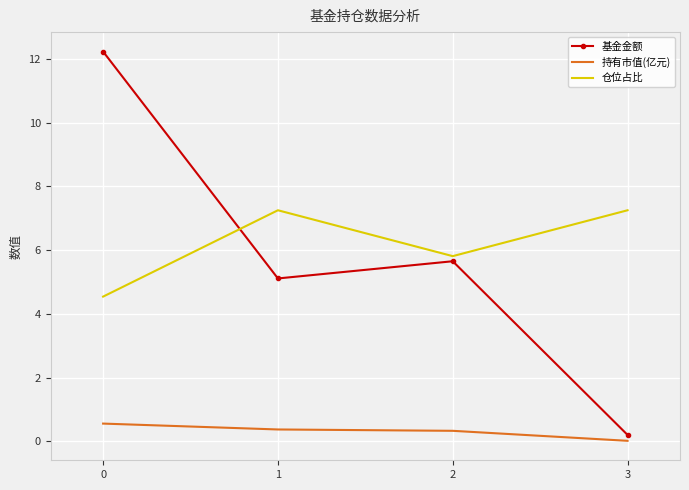

Between 0 and 2, which series saw the biggest shift?

基金金额